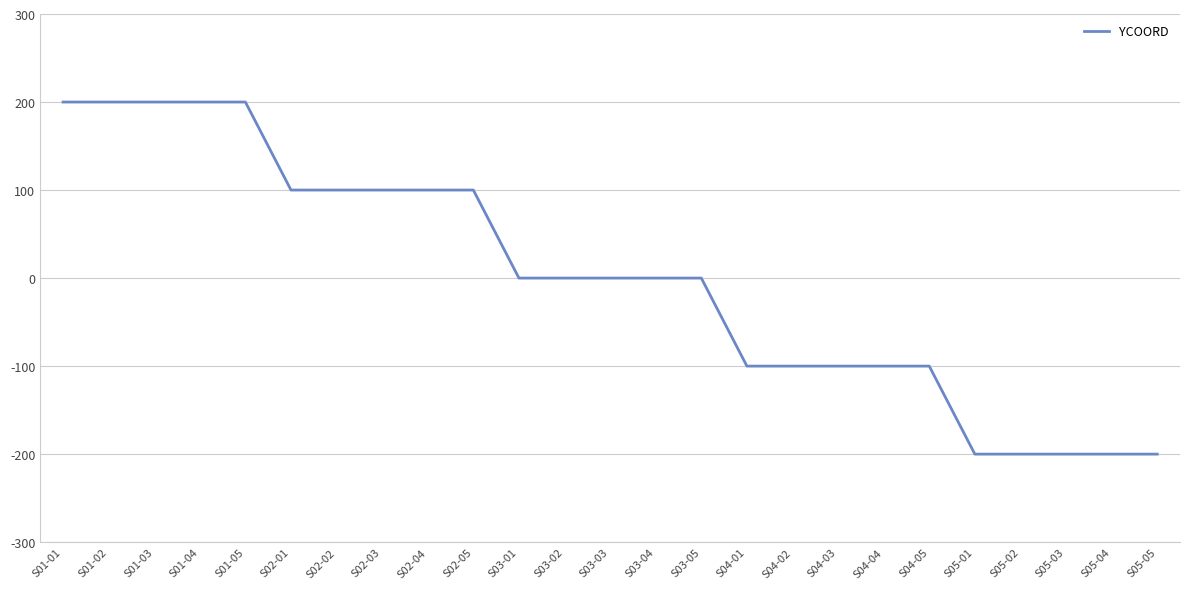

The value at S04-01 is -100. True or false?

True